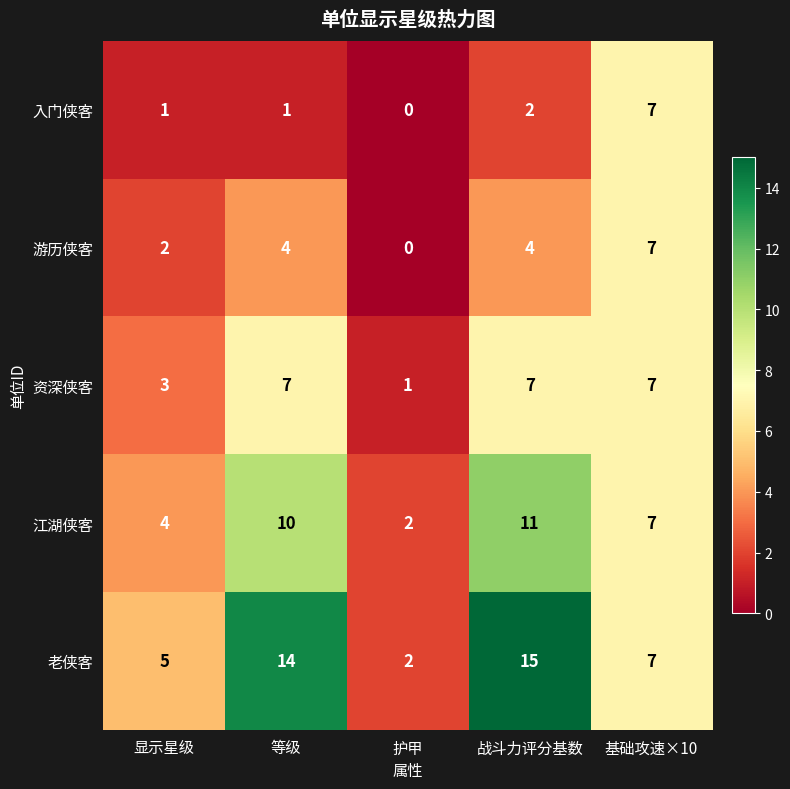

List the series in order of their overall mean, lowest first.

入门侠客, 游历侠客, 资深侠客, 江湖侠客, 老侠客